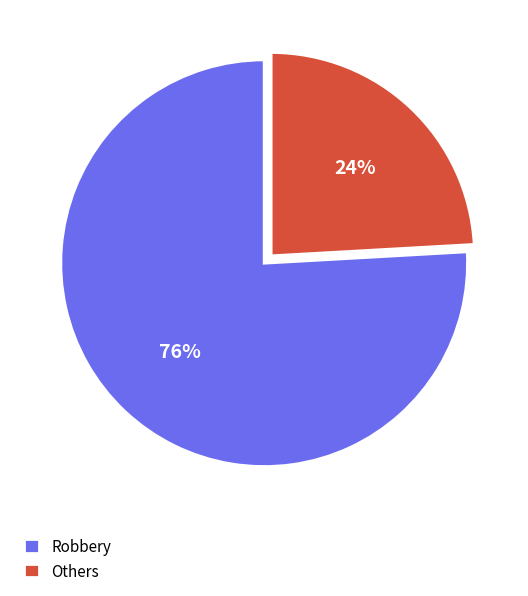

How many segments does this pie chart have?

2